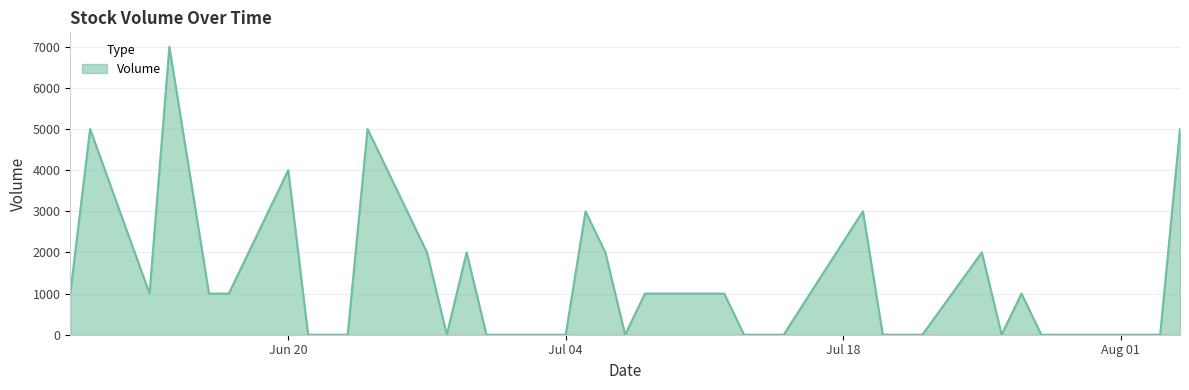

What is the difference between the maximum and minimum values?

7000